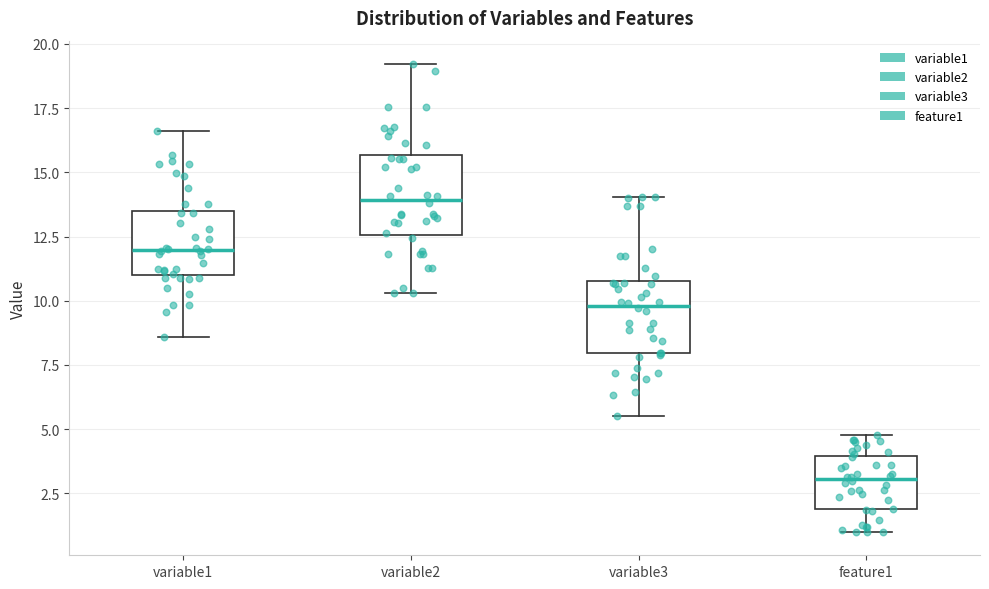

Reading left to right, read every box against the y-axis: the position of its median line, the range the box covers, and the ends of its whiskers. The values are not printed on the chart, so give them approximately, as read against the axis.

variable1: median 12.0, box 11.0 to 13.5, whiskers 8.5 to 16.5
variable2: median 14.0, box 12.5 to 15.5, whiskers 10.5 to 19.0
variable3: median 10.0, box 8.0 to 11.0, whiskers 5.5 to 14.0
feature1: median 3.0, box 2.0 to 4.0, whiskers 1.0 to 5.0